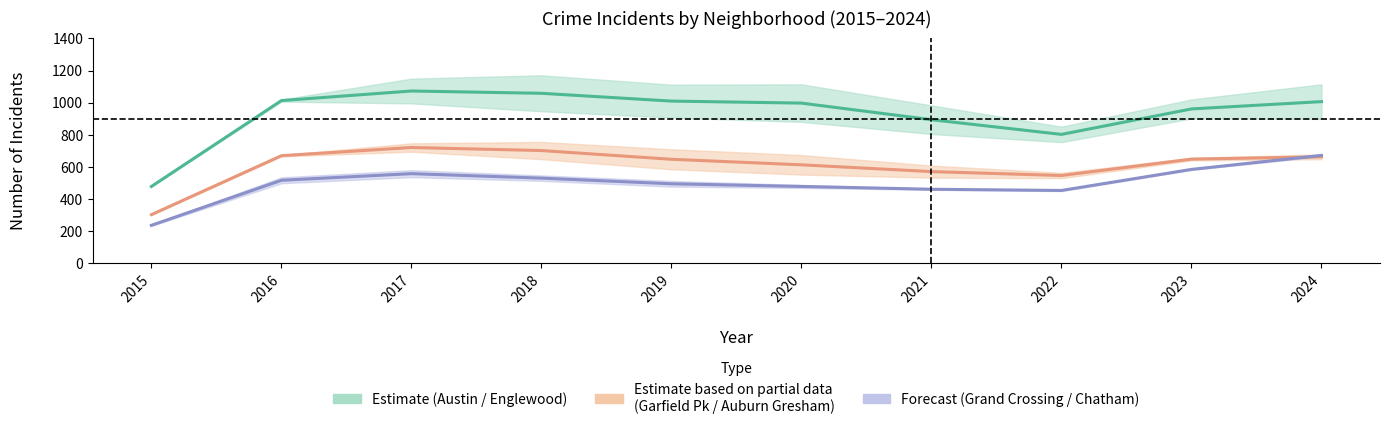

The Chatham series shows 821 at 2016. True or false?

False